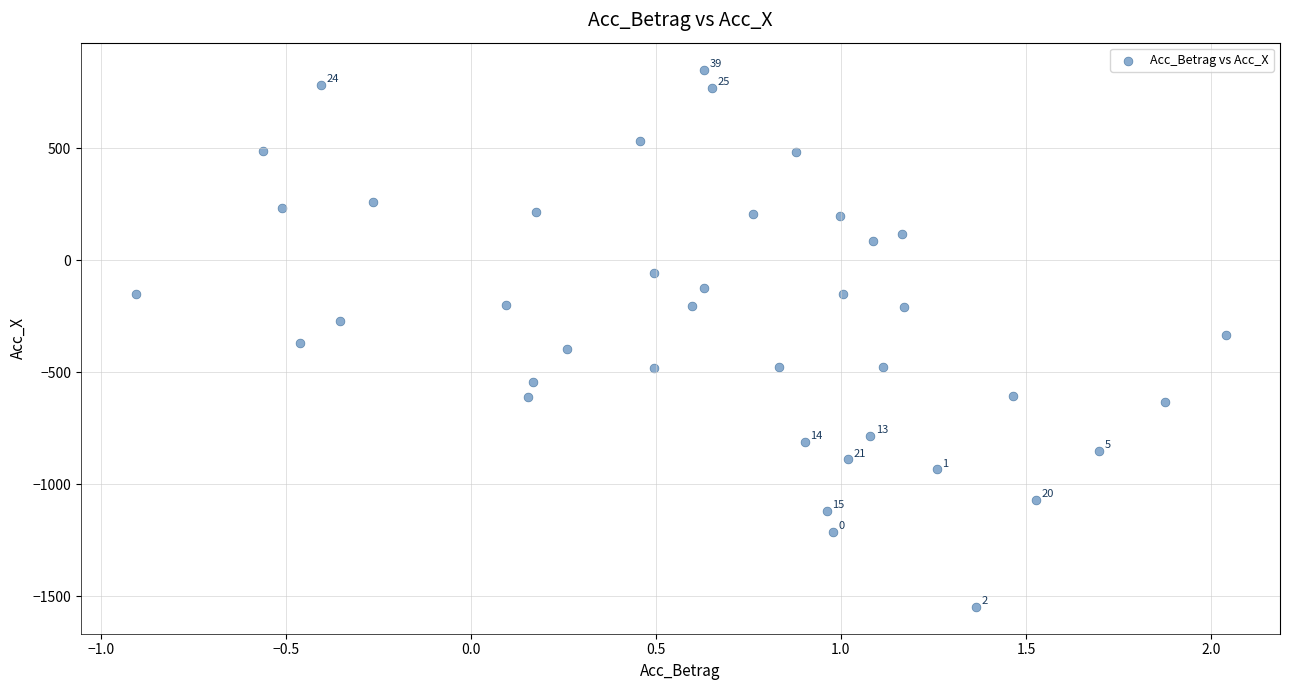

What is the range of X values (max minus min)?

2.9